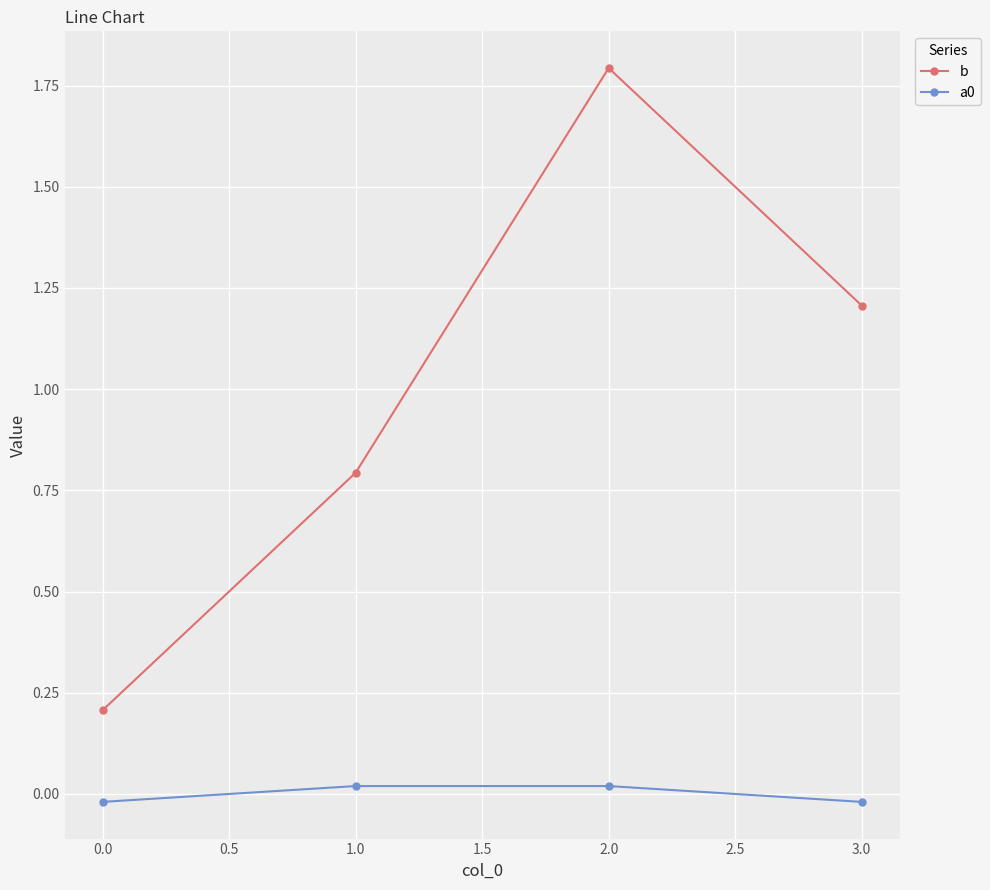

How many distinct data groups are displayed?

2